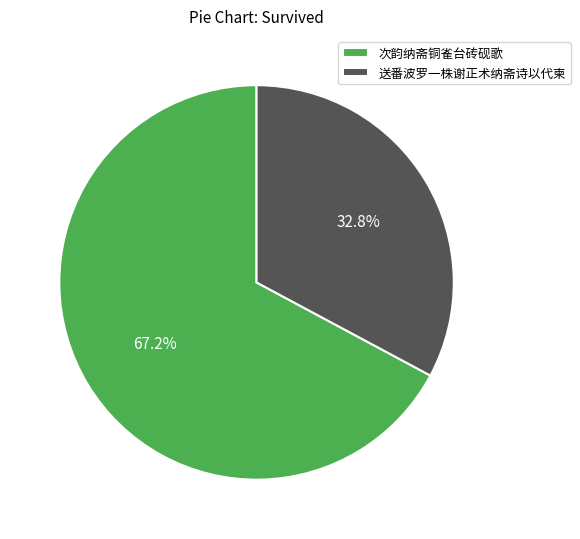

What is the largest slice in the pie chart?

次韵纳斋铜雀台砖砚歌